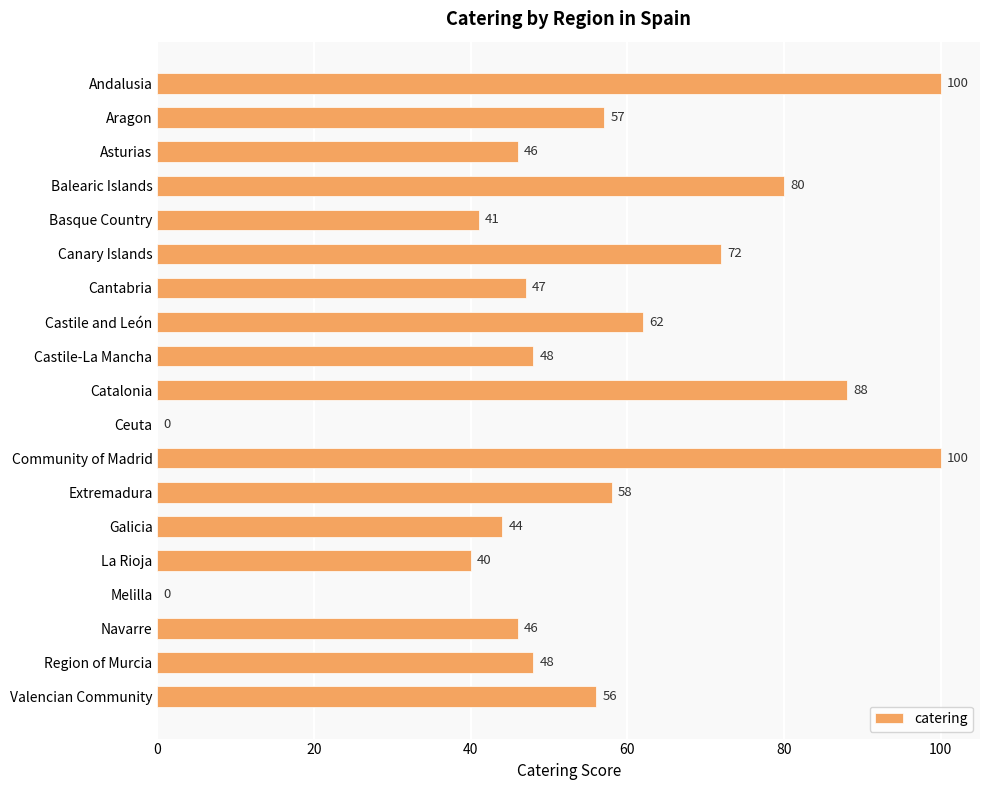

What value does the data have at Galicia?

44